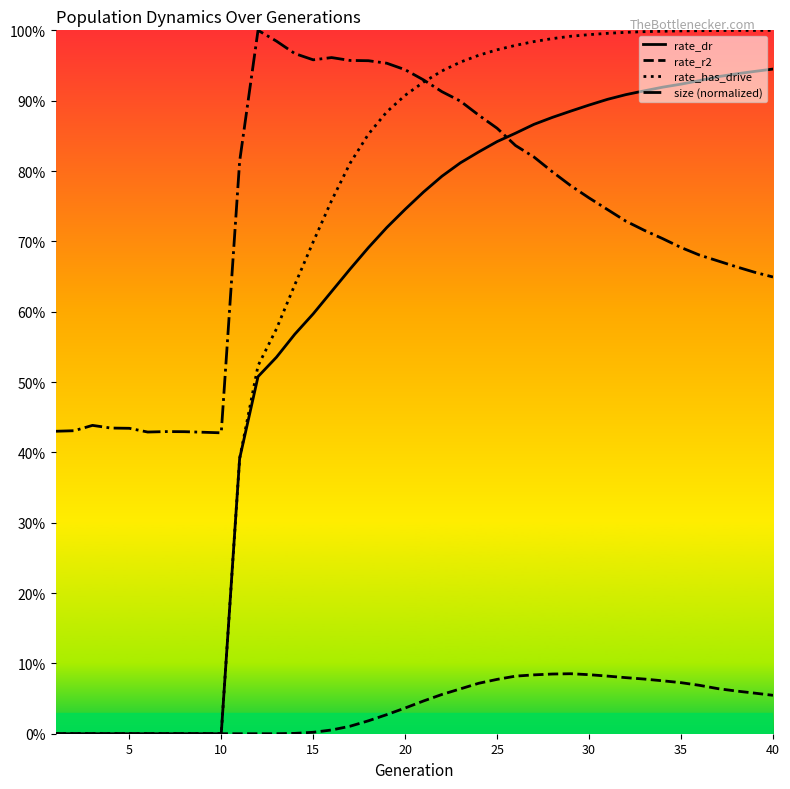

Does the chart display data point markers on the line(s)?

No